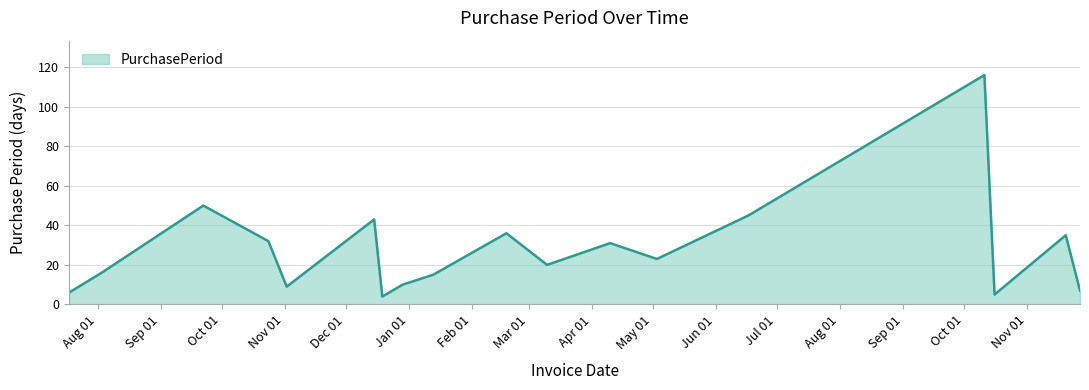

Reading right to left, list all the values displayed in this chart.

7	35	5	116	45	23	31	20	36	15	10	4	43	9	32	50	16	6